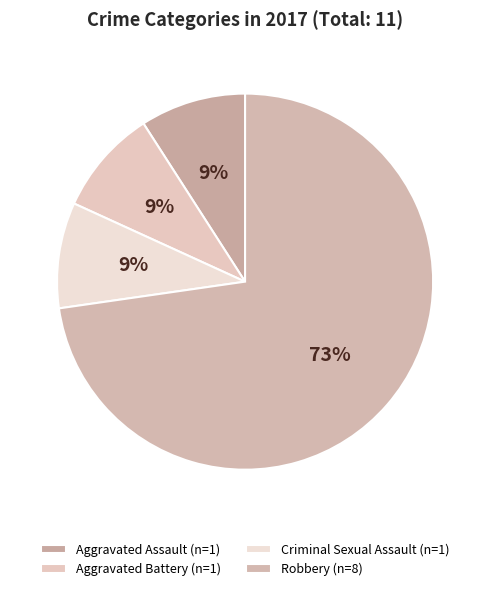

How much of the chart is everything except Aggravated Assault?

90.9%